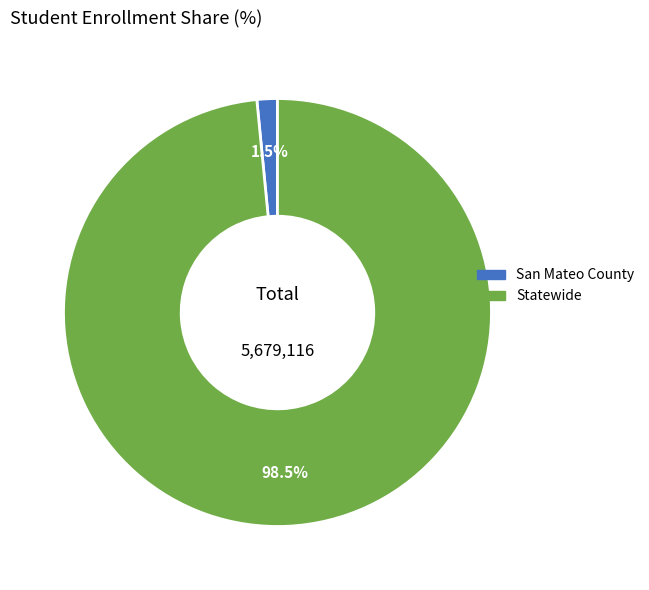

Which has a higher value, San Mateo County or Statewide?

Statewide